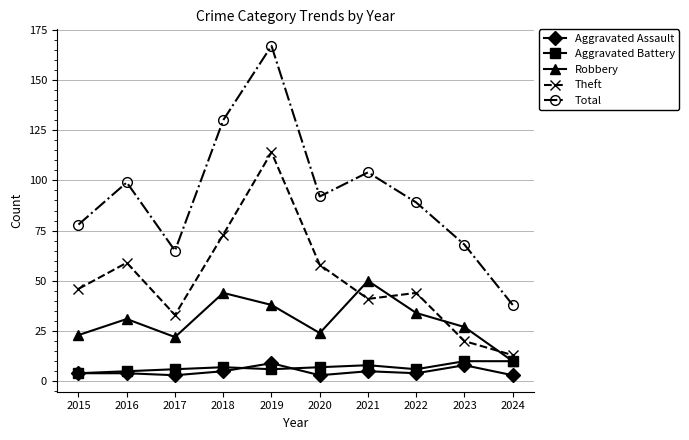

Reading right to left, list all the values displayed in this chart.

Aggravated Assault: 2024=3	2023=8	2022=4	2021=5	2020=3	2019=9	2018=5	2017=3	2016=4	2015=4
Aggravated Battery: 2024=10	2023=10	2022=6	2021=8	2020=7	2019=6	2018=7	2017=6	2016=5	2015=4
Robbery: 2024=10	2023=27	2022=34	2021=50	2020=24	2019=38	2018=44	2017=22	2016=31	2015=23
Theft: 2024=13	2023=20	2022=44	2021=41	2020=58	2019=114	2018=73	2017=33	2016=59	2015=46
Total: 2024=38	2023=68	2022=89	2021=104	2020=92	2019=167	2018=130	2017=65	2016=99	2015=78